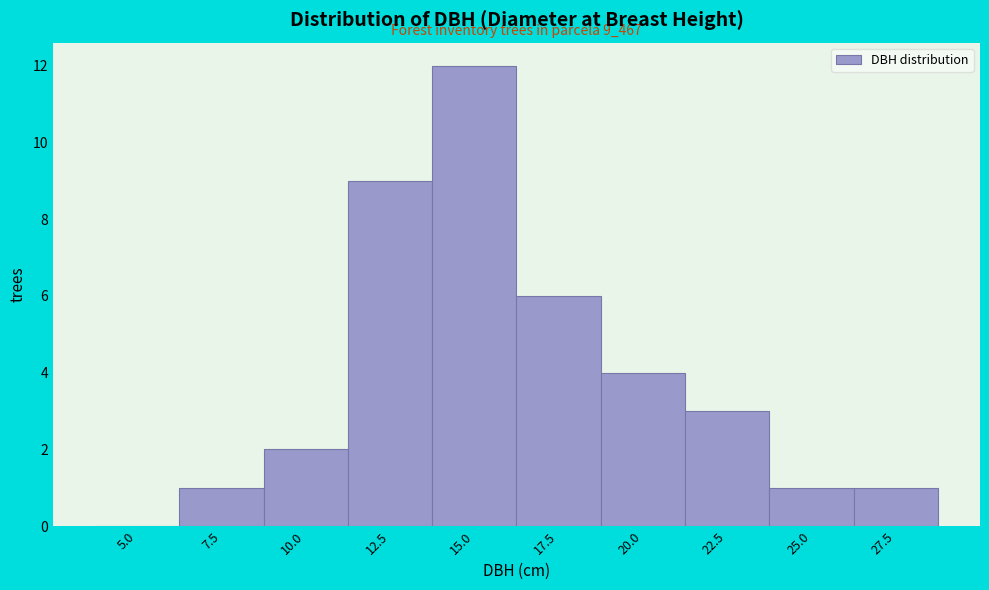

Reading left to right, extract all data points from this chart.

5.0=0	7.5=1	10.0=2	12.5=9	15.0=12	17.5=6	20.0=4	22.5=3	25.0=1	27.5=1